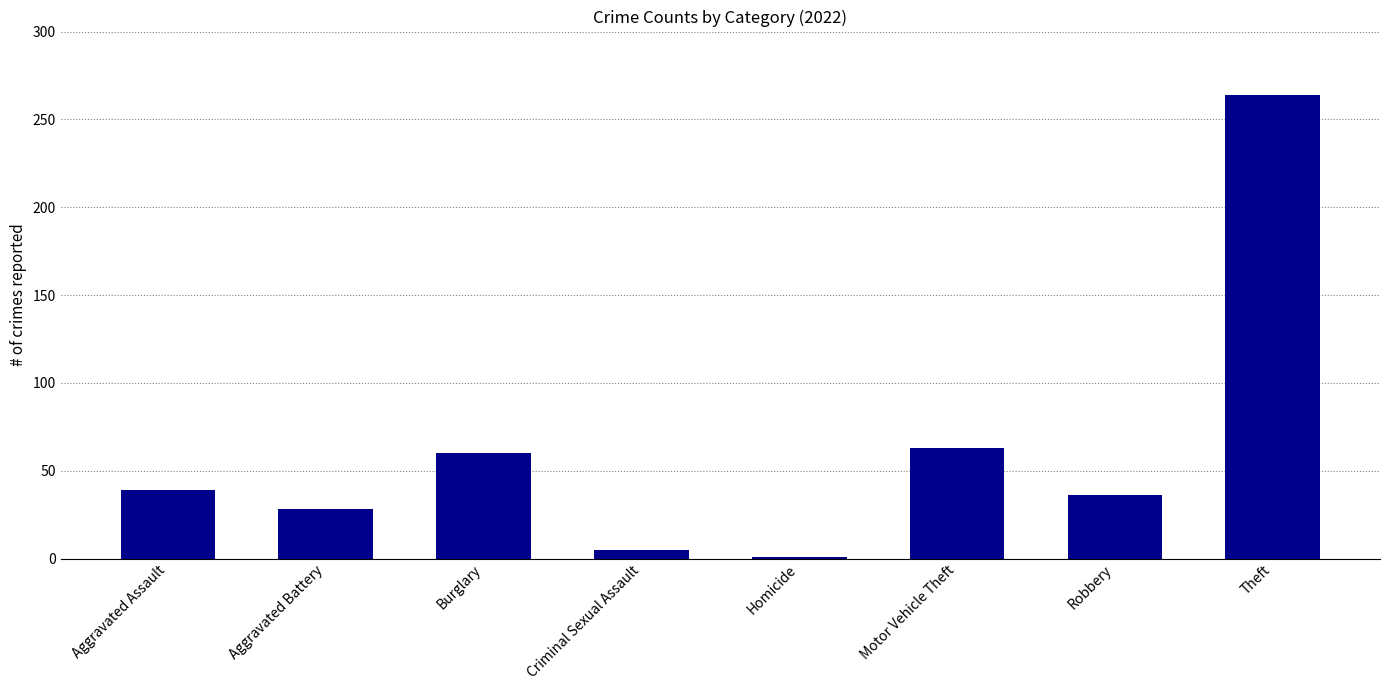

Which label corresponds to the largest value in the chart?

Theft